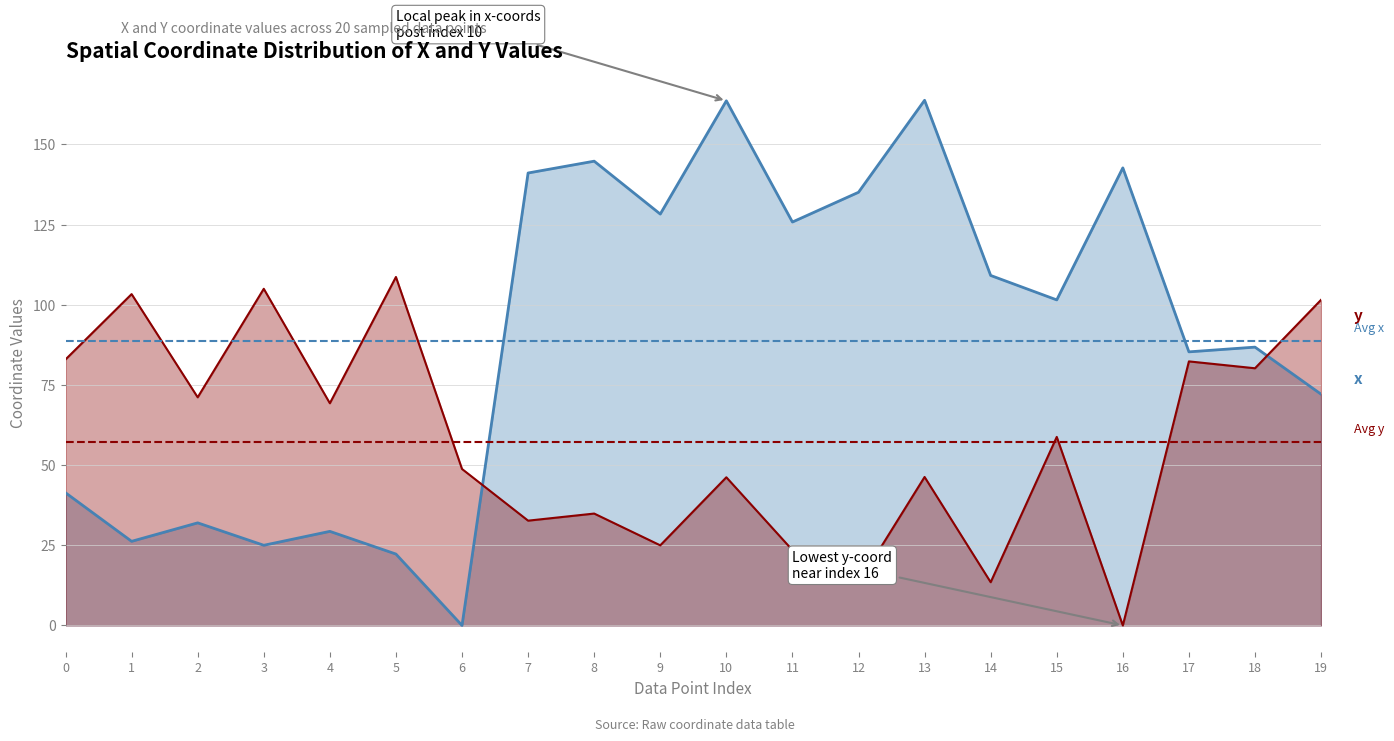

Where is y nearest to the value 54?

15